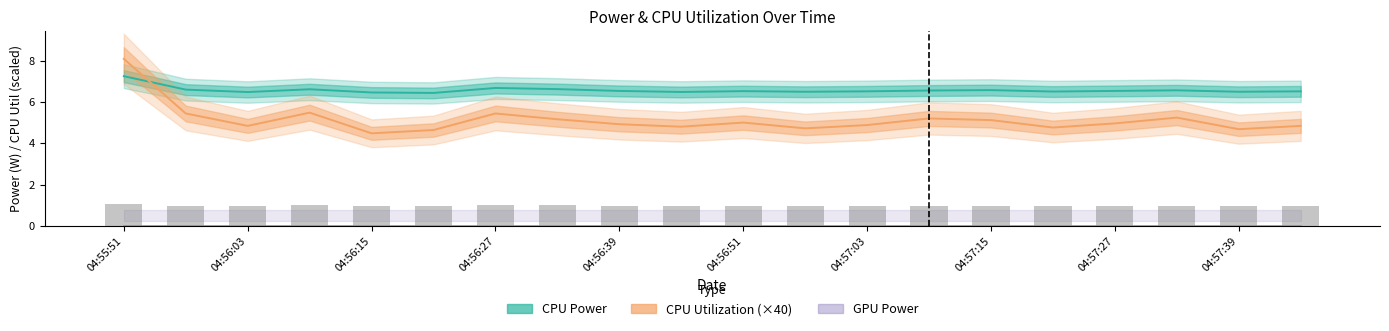

What are all the series names shown in the legend?

CPU Power, CPU Utilization (×40), GPU Power